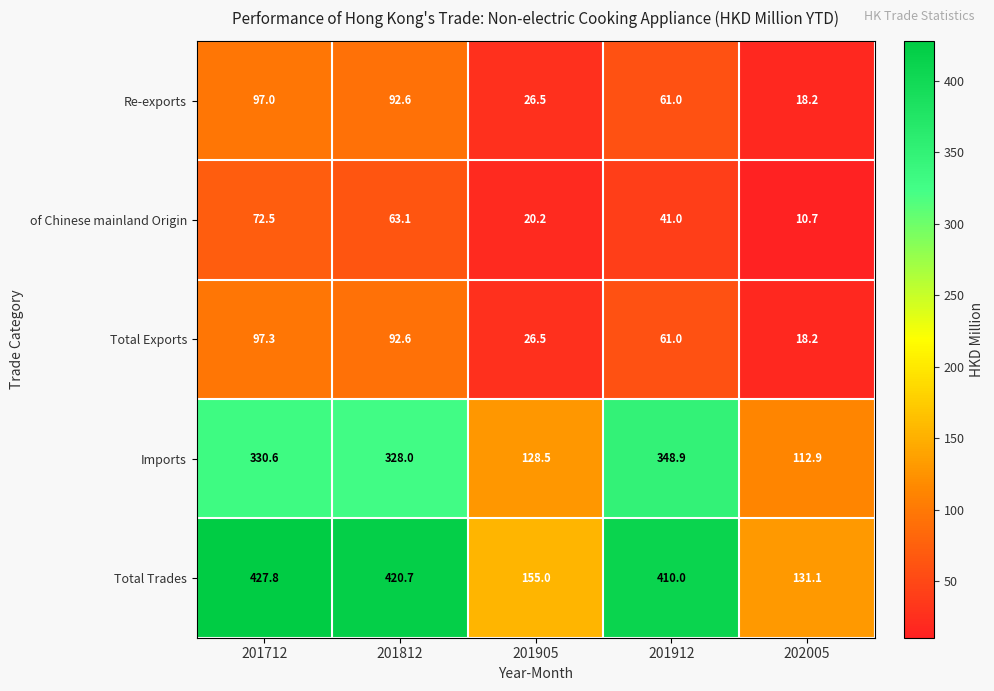

What is the average value of the Re-exports series?

59.1